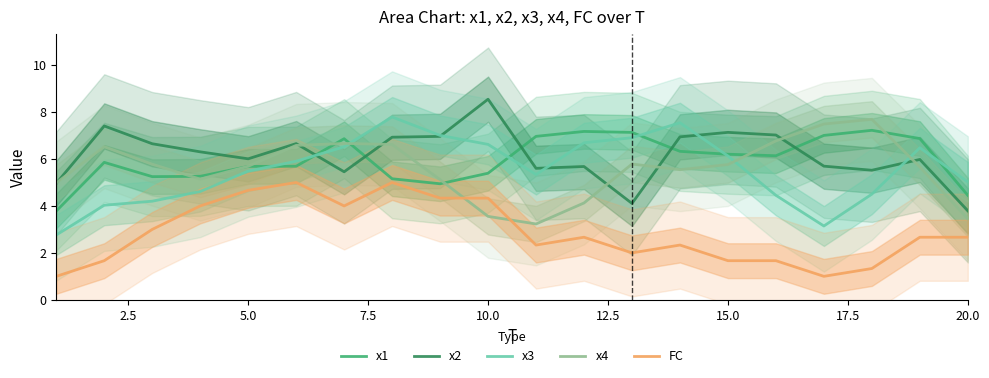

True or false: x4 and FC cross at least once.

True